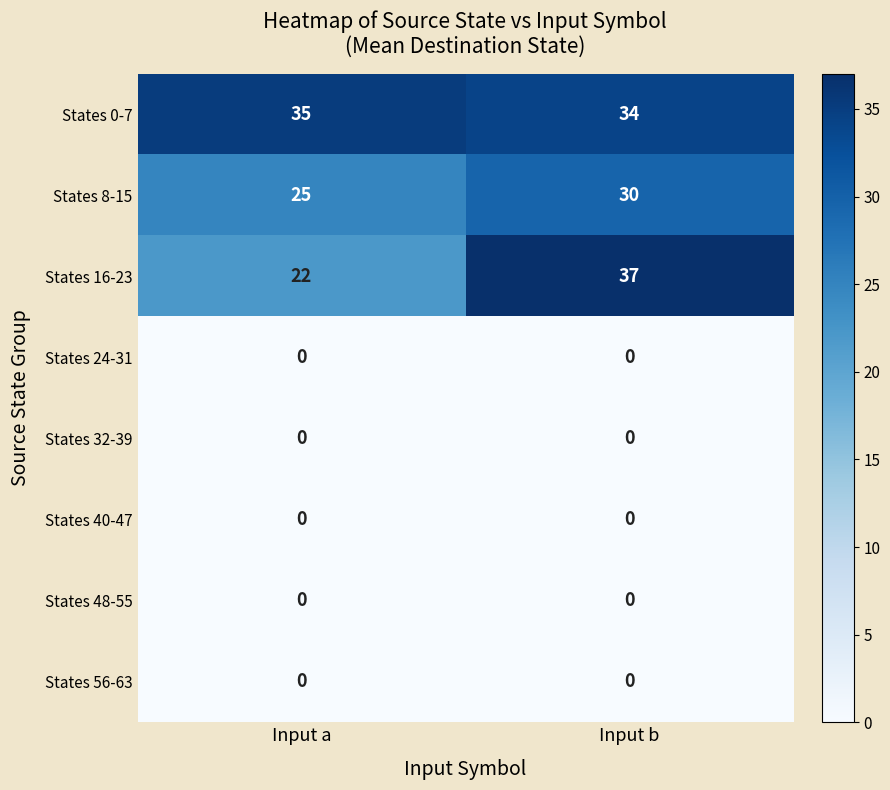

Which series has the largest range (max minus min)?

States 16-23